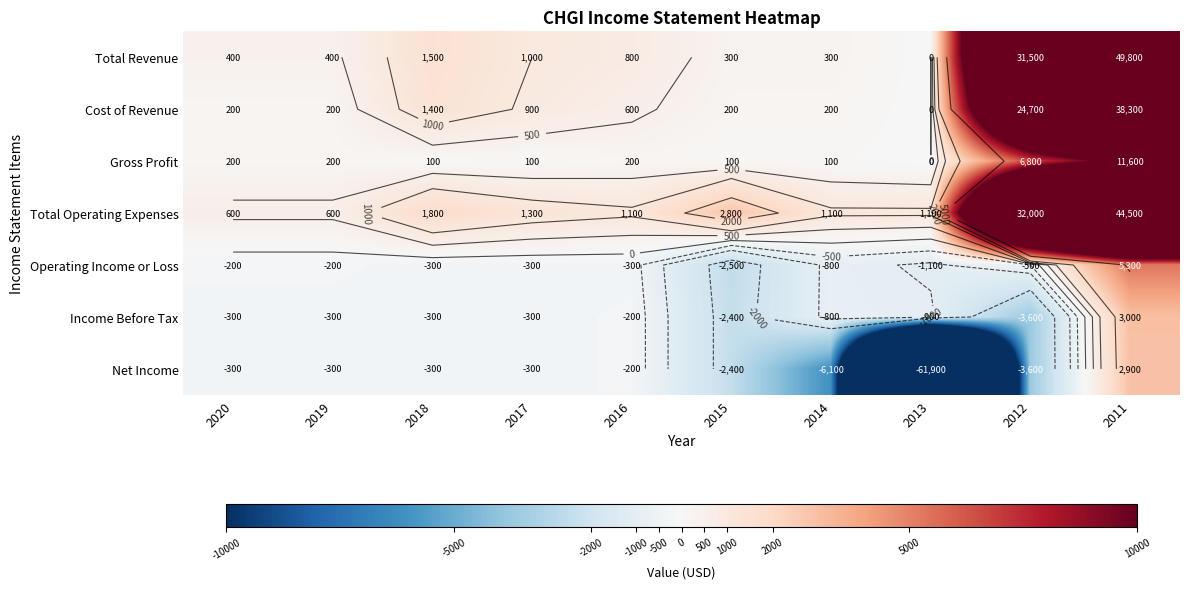

What value does the Income Before Tax series have at 2018?

-300